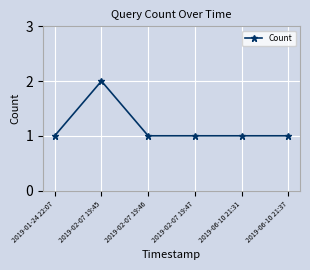

How many lines are shown in the chart?

1